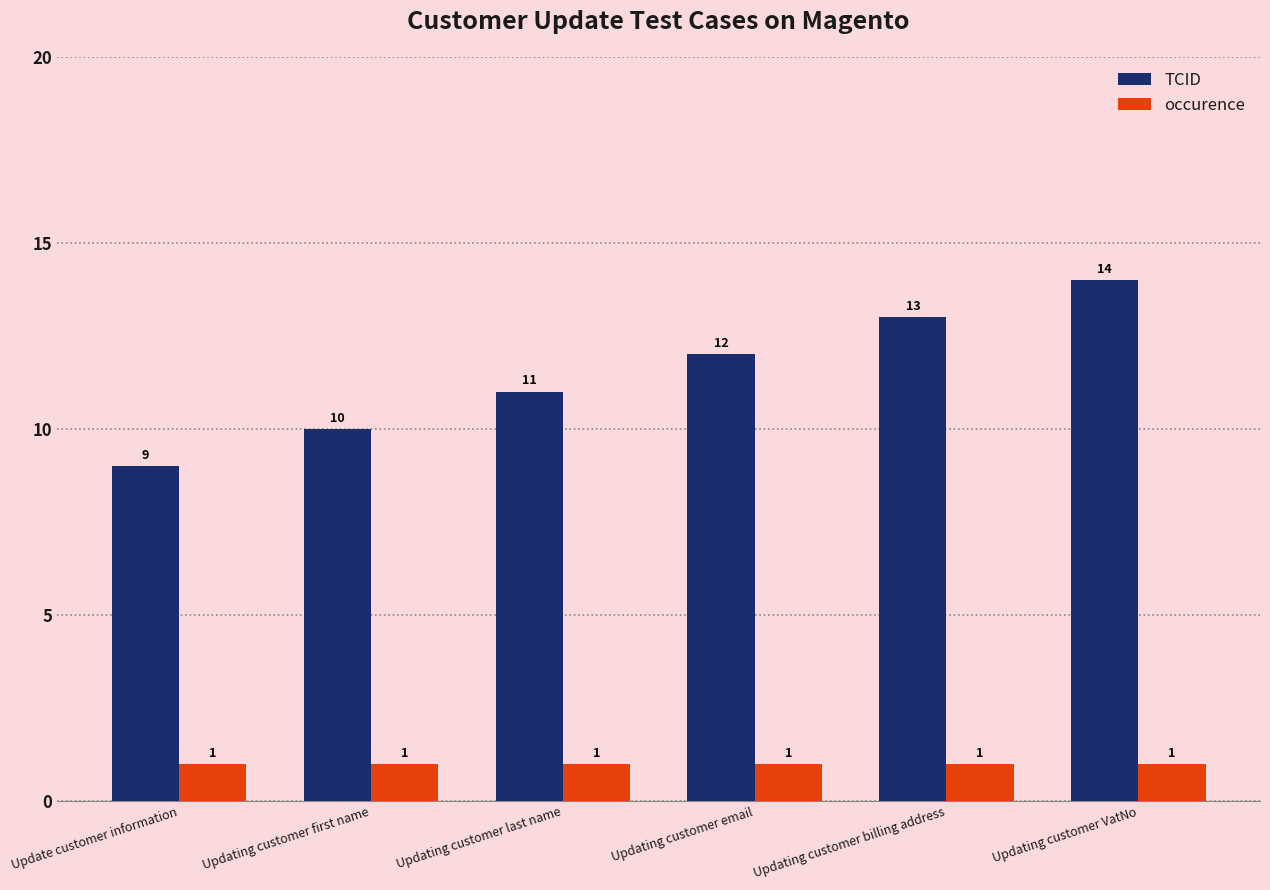

Between Updating customer last name and Updating customer VatNo, which series saw the biggest shift?

TCID